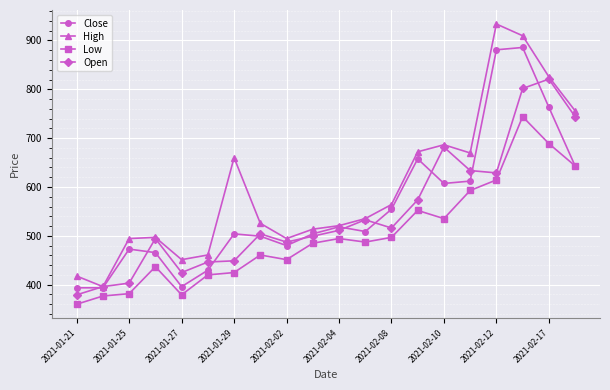

What is the minimum value for Low?

360.0